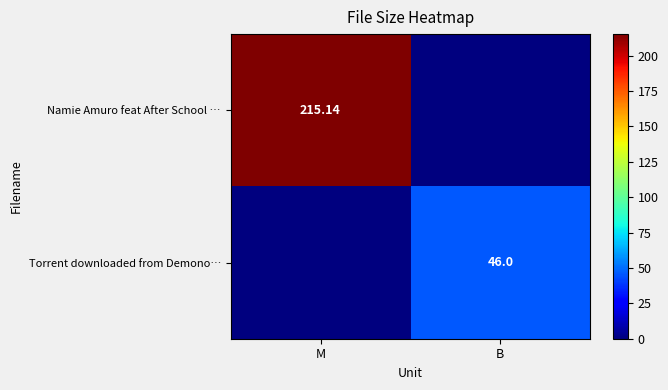

What is the difference between the Namie Amuro feat After School … values at M and B?

215.1